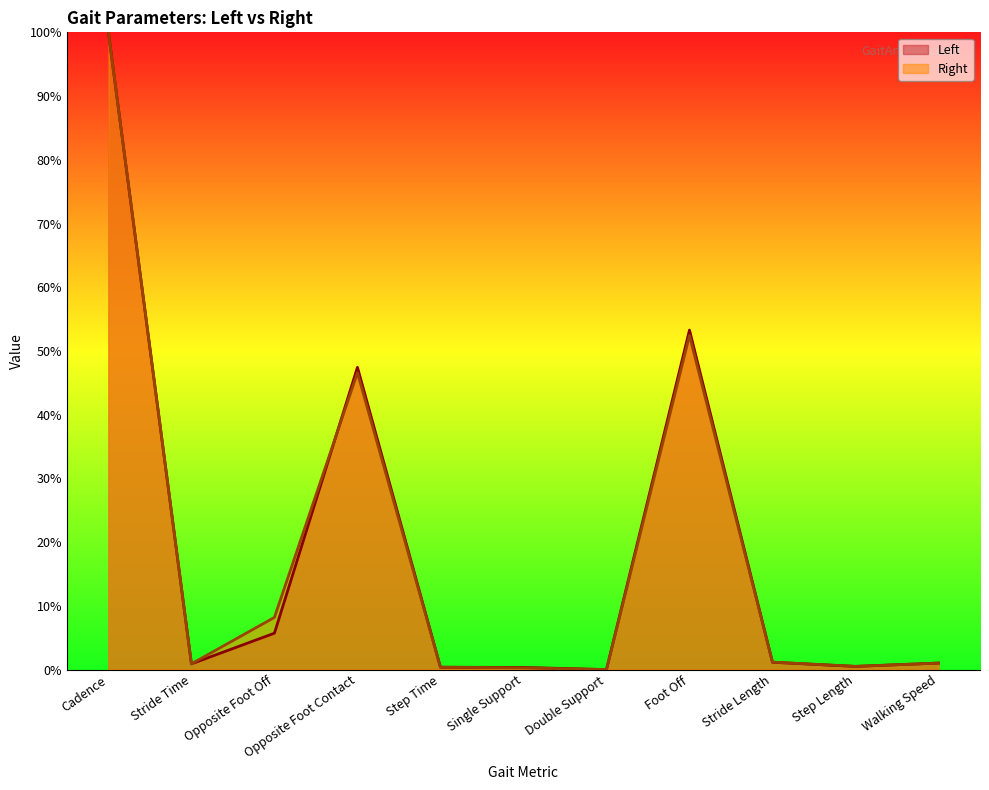

The value of Left at Walking Speed is 1.0. True or false?

True